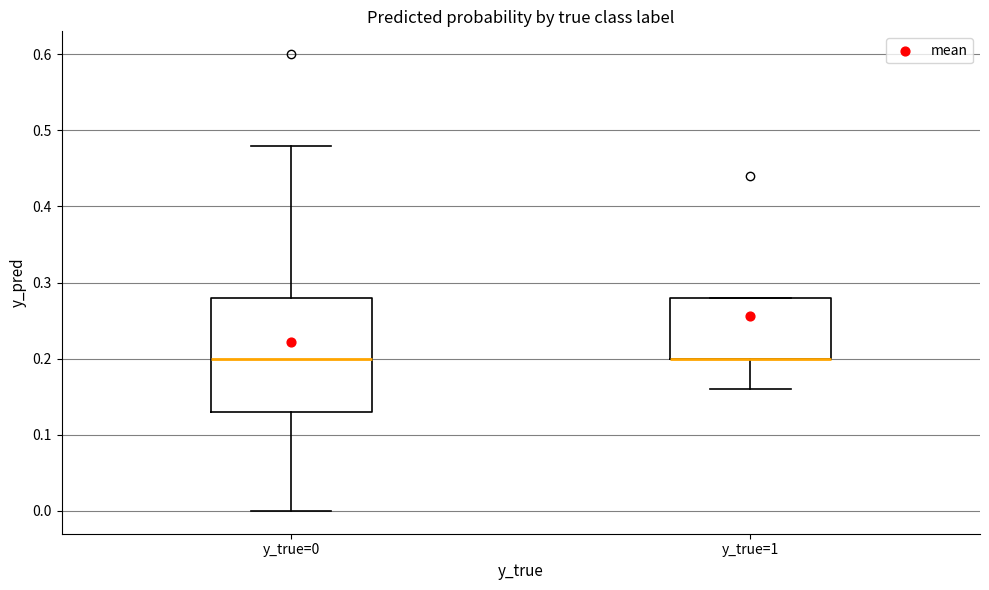

Reading left to right, read every box against the y-axis: the position of its median line, the range the box covers, and the ends of its whiskers. The values are not printed on the chart, so give them approximately, as read against the axis.

y_true=0: median 0.20, box 0.13 to 0.28, whiskers 0.00 to 0.48
y_true=1: median 0.20 (drawn on the box's lower edge), box 0.20 to 0.28, whiskers 0.16 to 0.28